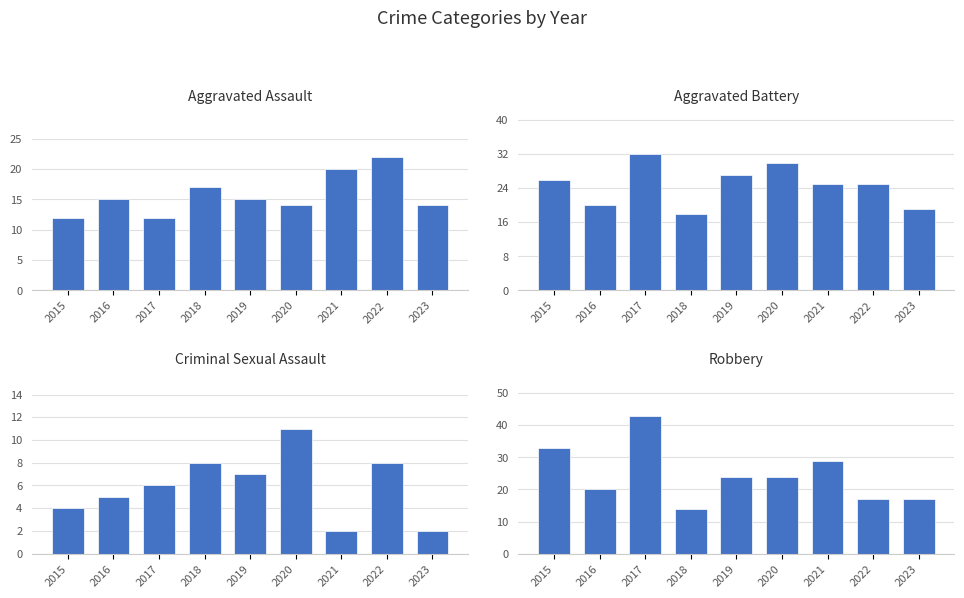

What is the value of the Robbery bar at the 6th from the left?

24